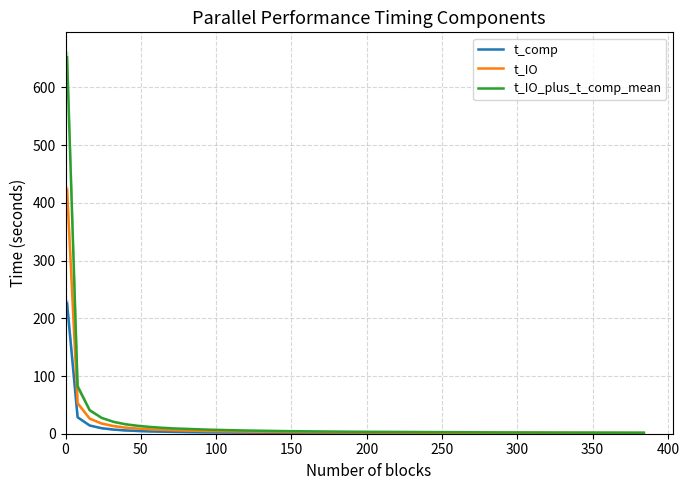

What is the maximum value for t_IO?

423.1